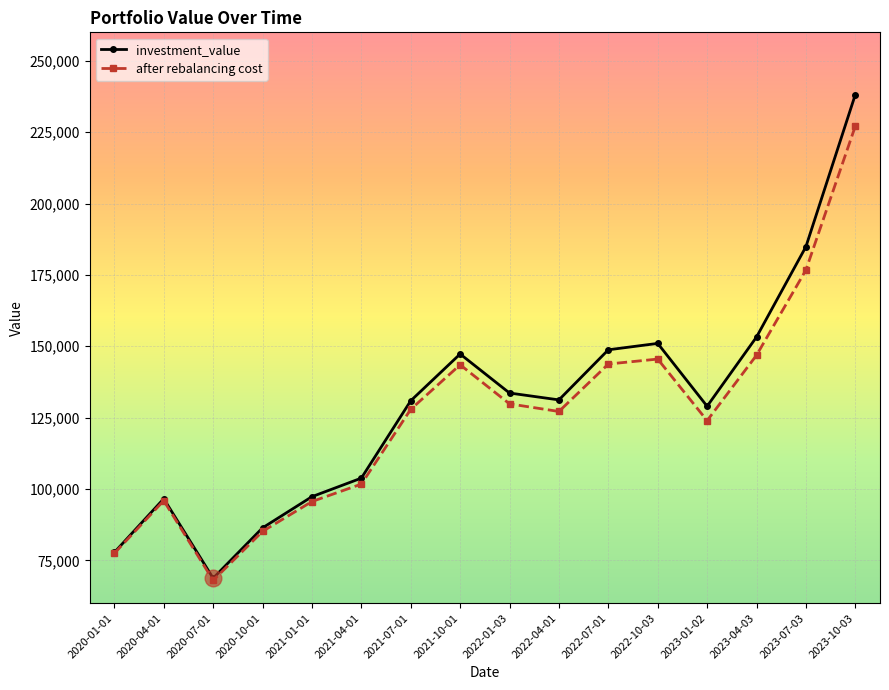

At which category is the sum across all series the highest?

2023-10-03